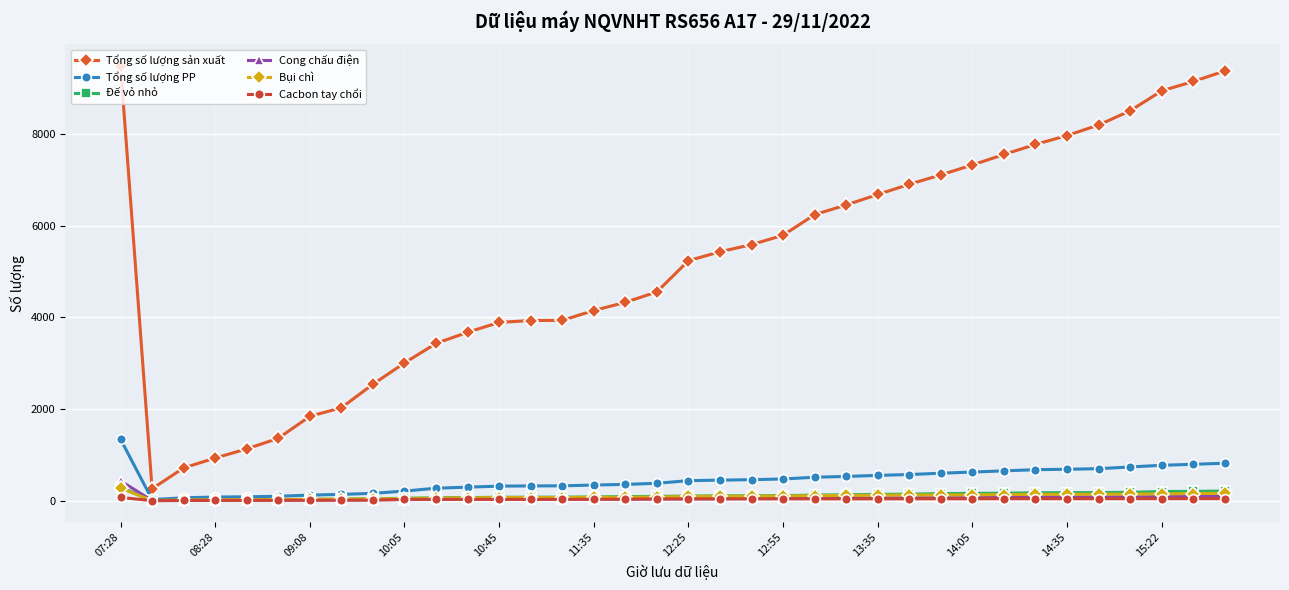

At how many categories does at least one series exceed 3253?

27